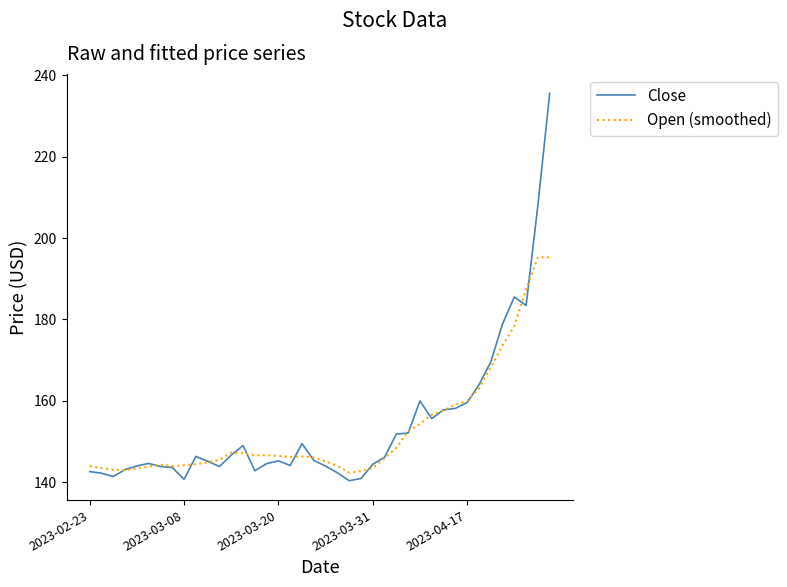

Which series has the widest spread of values?

Close